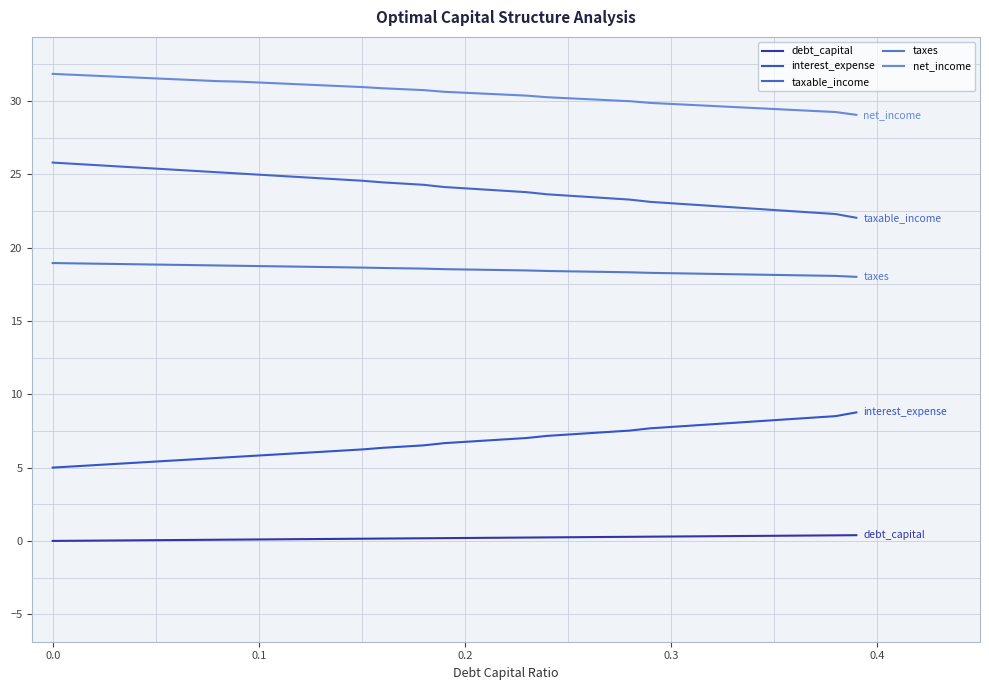

What is the highest value of the taxes series?

19.0